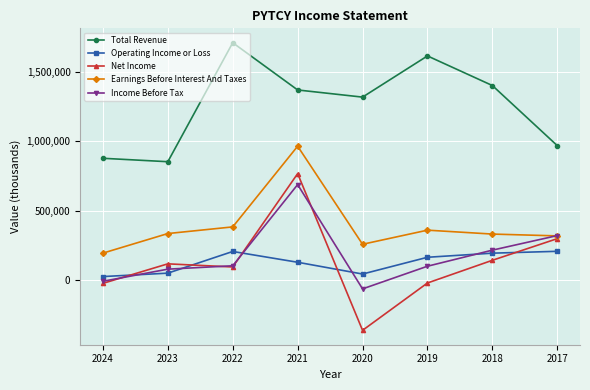

At which label does Income Before Tax reach its peak?

2021